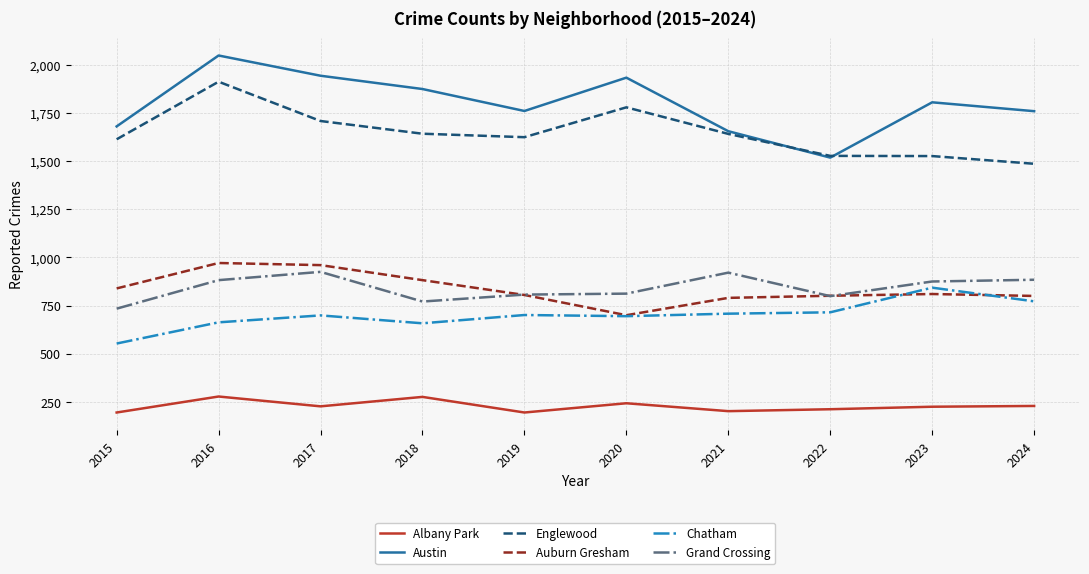

True or false: Albany Park and Englewood intersect in this chart.

False